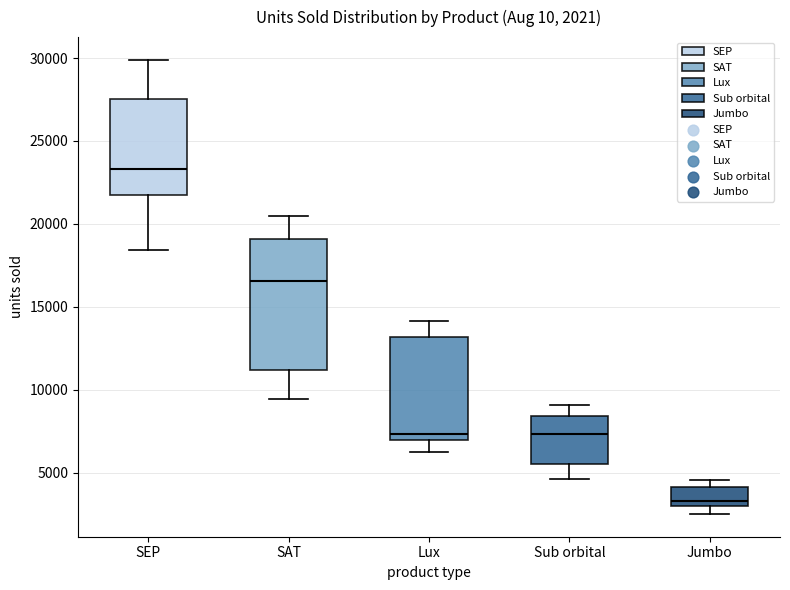

Comparing the boxes themselves (not the whiskers), which one is the tallest?

SAT